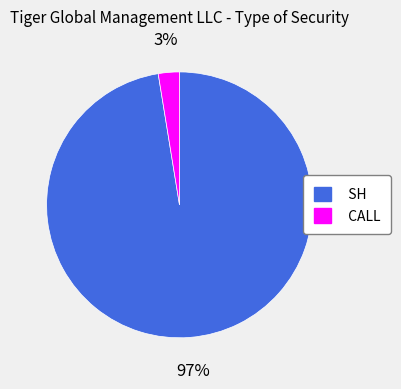

Between SH and CALL, which is larger?

SH